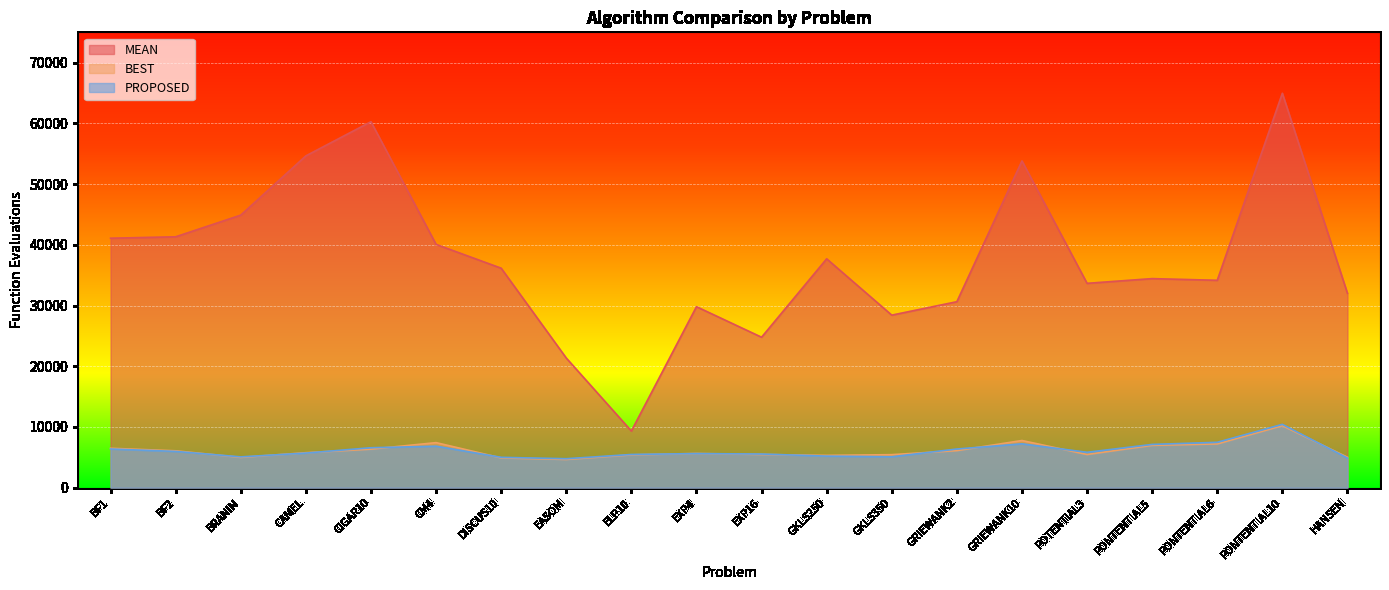

How many lines are shown in the chart?

3